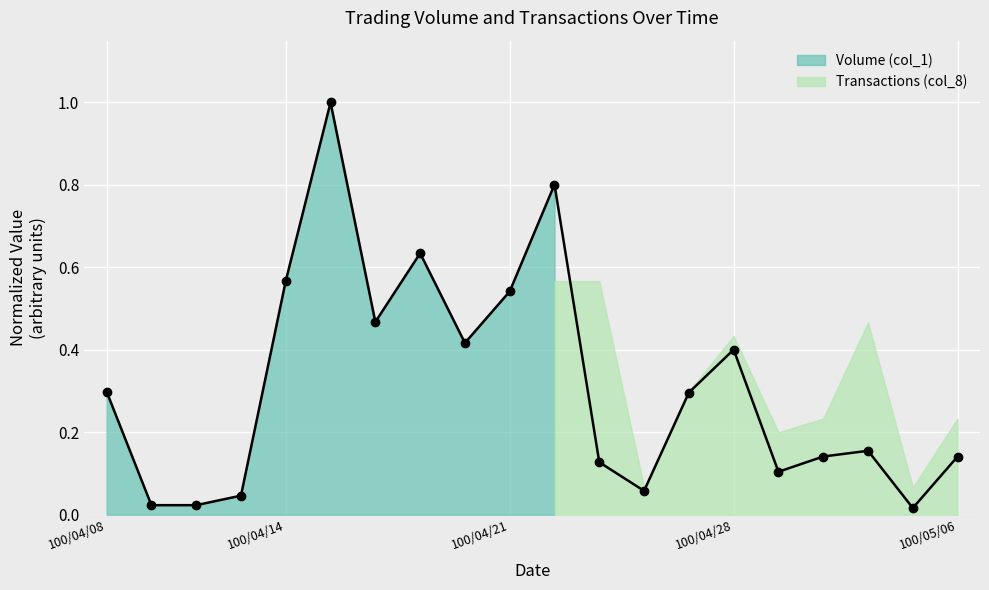

What is the average value?

0.3